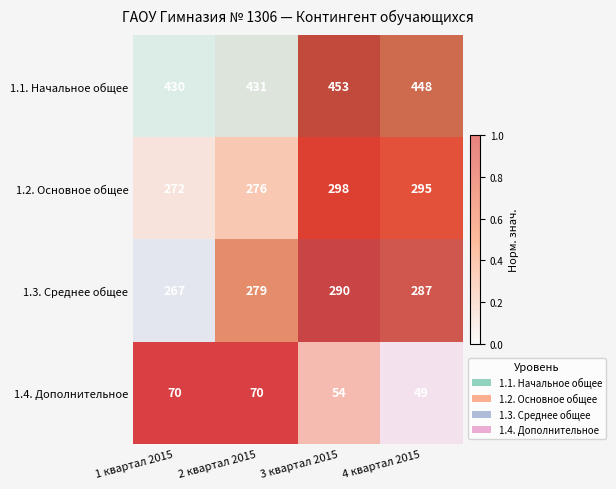

At how many categories does at least one series exceed 0?

4